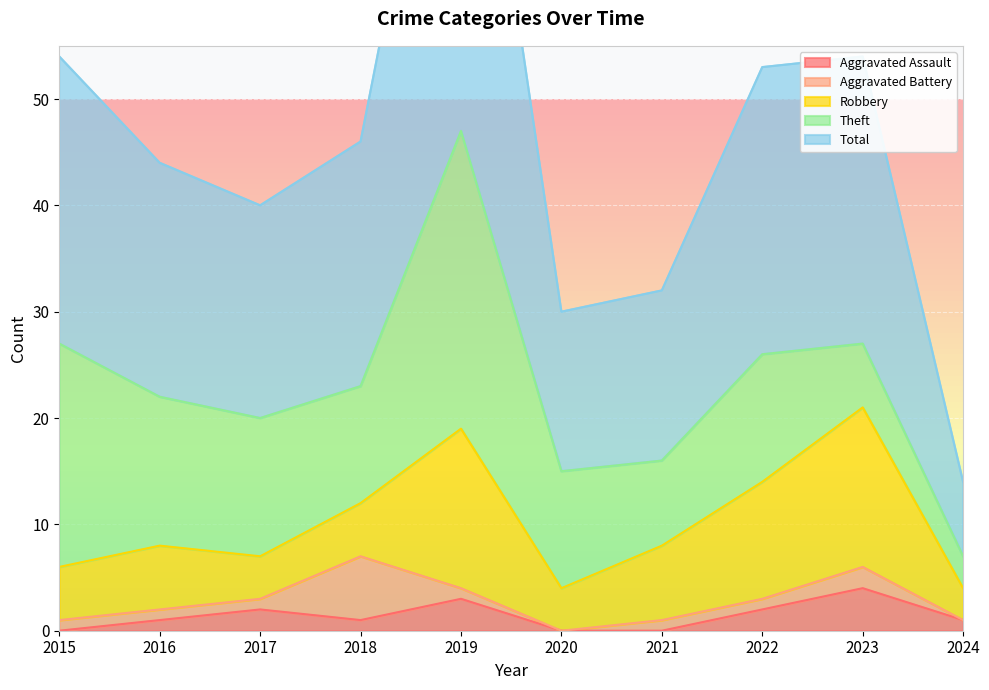

Between 2018 and 2022, which is larger?

2022